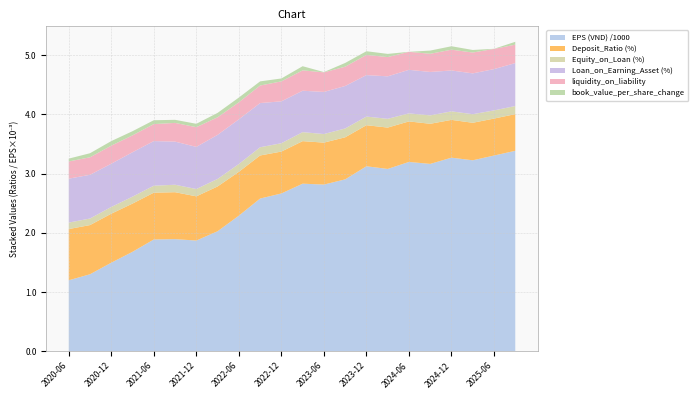

Reading left to right, transcribe all the data shown in this chart.

EPS (VND): 2020-06-30=1198.0	2020-09-30=1300.0	2020-12-31=1495.0	2021-03-31=1679.0	2021-06-30=1887.0	2021-09-30=1893.0	2021-12-31=1869.0	2022-03-31=2026.0	2022-06-30=2289.0	2022-09-30=2578.0	2022-12-31=2664.0	2023-03-31=2829.0	2023-06-30=2814.0	2023-09-30=2902.0	2023-12-31=3123.0	2024-03-31=3078.0	2024-06-30=3196.0	2024-09-30=3163.0	2024-12-31=3268.0	2025-03-31=3224.0	2025-06-30=3304.0	2025-09-30=3384.0
Deposit_Ratio (%): 2020-06-30=0.9	2020-09-30=0.8	2020-12-31=0.8	2021-03-31=0.8	2021-06-30=0.8	2021-09-30=0.8	2021-12-31=0.7	2022-03-31=0.8	2022-06-30=0.7	2022-09-30=0.7	2022-12-31=0.7	2023-03-31=0.7	2023-06-30=0.7	2023-09-30=0.7	2023-12-31=0.7	2024-03-31=0.7	2024-06-30=0.7	2024-09-30=0.7	2024-12-31=0.6	2025-03-31=0.6	2025-06-30=0.6	2025-09-30=0.6
Equity_on_Loan (%): 2020-06-30=0.1	2020-09-30=0.1	2020-12-31=0.1	2021-03-31=0.1	2021-06-30=0.1	2021-09-30=0.1	2021-12-31=0.1	2022-03-31=0.1	2022-06-30=0.1	2022-09-30=0.1	2022-12-31=0.1	2023-03-31=0.2	2023-06-30=0.1	2023-09-30=0.1	2023-12-31=0.1	2024-03-31=0.1	2024-06-30=0.1	2024-09-30=0.1	2024-12-31=0.1	2025-03-31=0.1	2025-06-30=0.1	2025-09-30=0.1
Loan_on_Earning_Asset (%): 2020-06-30=0.7	2020-09-30=0.7	2020-12-31=0.7	2021-03-31=0.8	2021-06-30=0.8	2021-09-30=0.7	2021-12-31=0.7	2022-03-31=0.7	2022-06-30=0.8	2022-09-30=0.7	2022-12-31=0.7	2023-03-31=0.7	2023-06-30=0.7	2023-09-30=0.7	2023-12-31=0.7	2024-03-31=0.7	2024-06-30=0.7	2024-09-30=0.7	2024-12-31=0.7	2025-03-31=0.7	2025-06-30=0.7	2025-09-30=0.7
liquidity_on_liability: 2020-06-30=0.3	2020-09-30=0.3	2020-12-31=0.3	2021-03-31=0.3	2021-06-30=0.3	2021-09-30=0.3	2021-12-31=0.3	2022-03-31=0.3	2022-06-30=0.3	2022-09-30=0.3	2022-12-31=0.3	2023-03-31=0.3	2023-06-30=0.3	2023-09-30=0.3	2023-12-31=0.3	2024-03-31=0.3	2024-06-30=0.3	2024-09-30=0.3	2024-12-31=0.4	2025-03-31=0.4	2025-06-30=0.3	2025-09-30=0.3
book_value_per_share_change: 2020-06-30=0.0	2020-09-30=0.1	2020-12-31=0.1	2021-03-31=0.1	2021-06-30=0.1	2021-09-30=0.1	2021-12-31=0.1	2022-03-31=0.1	2022-06-30=0.1	2022-09-30=0.1	2022-12-31=0.0	2023-03-31=0.1	2023-06-30=0.0	2023-09-30=0.1	2023-12-31=0.1	2024-03-31=0.1	2024-06-30=0.0	2024-09-30=0.1	2024-12-31=0.1	2025-03-31=0.0	2025-06-30=0.0	2025-09-30=0.0